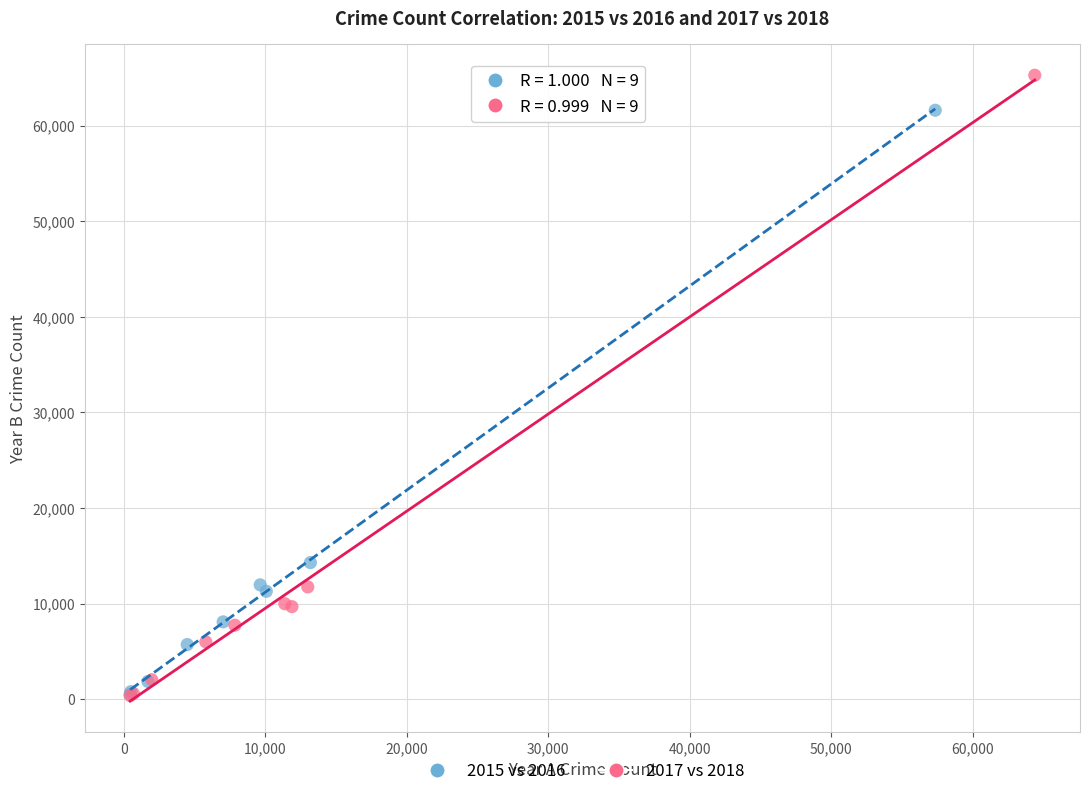

Which series reaches the maximum Y coordinate?

2017 vs 2018